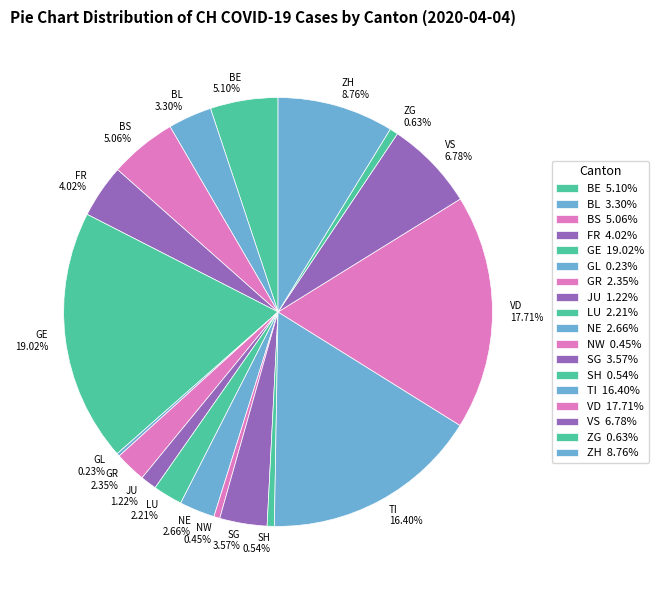

What is the ratio of the value at SG 3.57% to the value at ZH 8.76%?

0.4